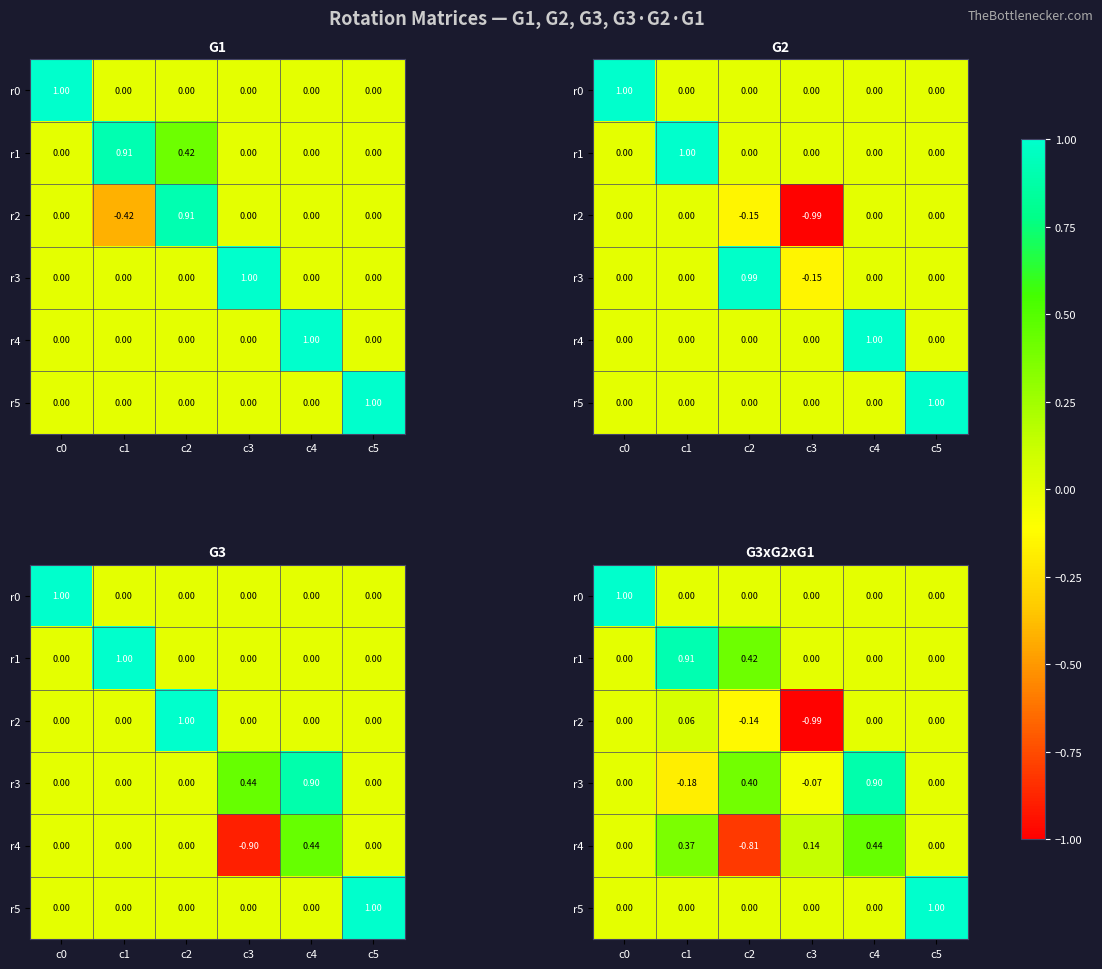

List the series in order of their peak value, lowest first.

r2, r4, r3, r1, r0, r5